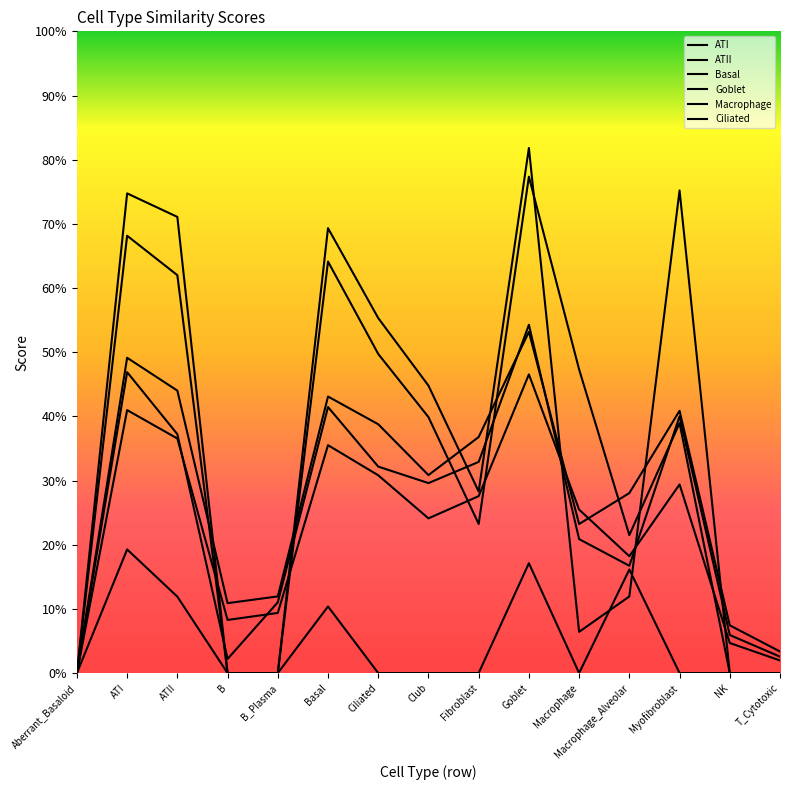

What is the difference between the second highest and second lowest values in the Macrophage series?

0.2